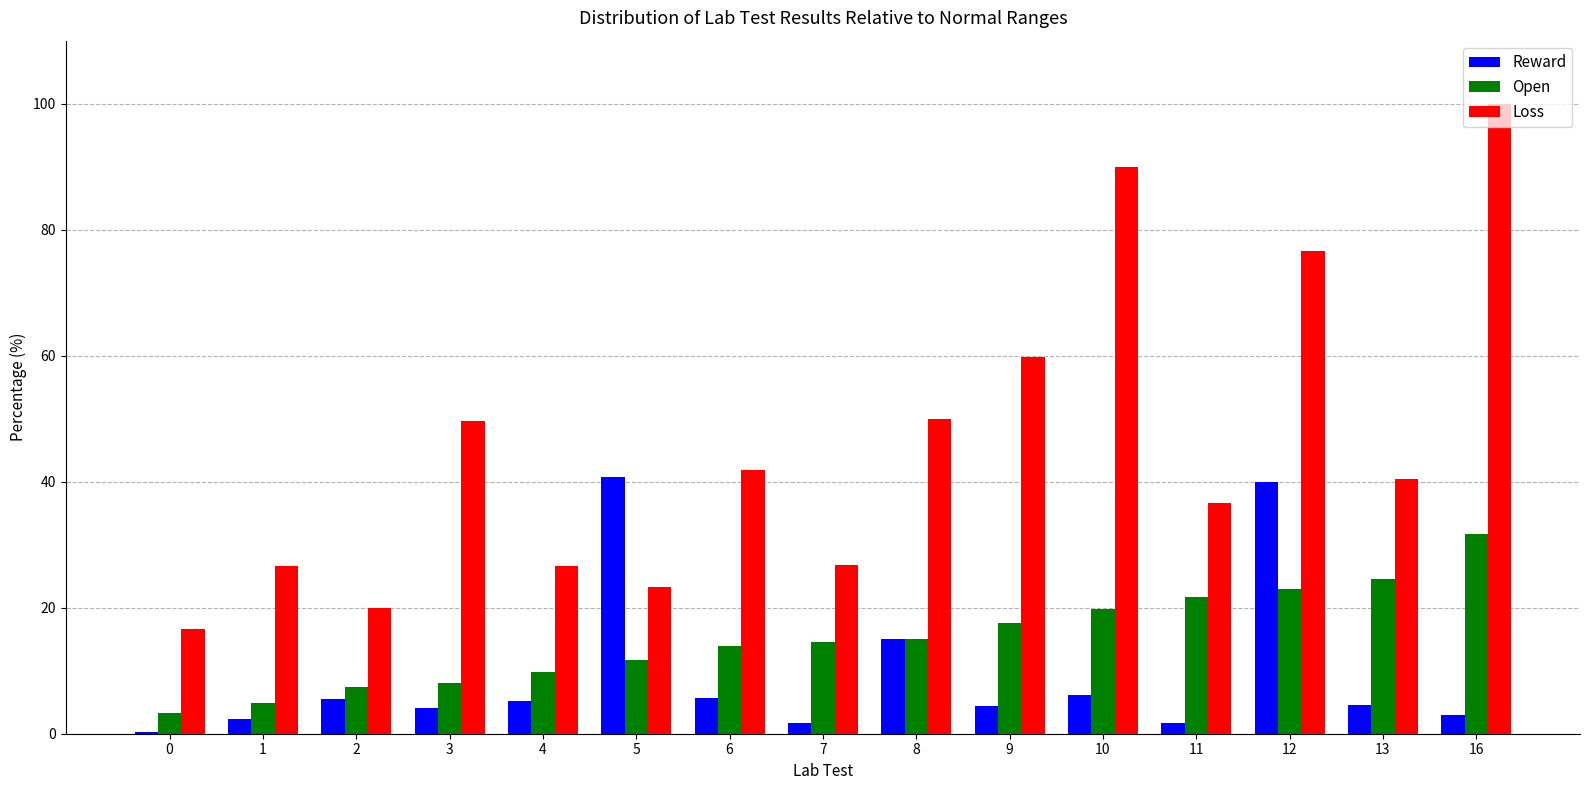

What is the value of the Loss bar at the 2nd from the left?

26.7